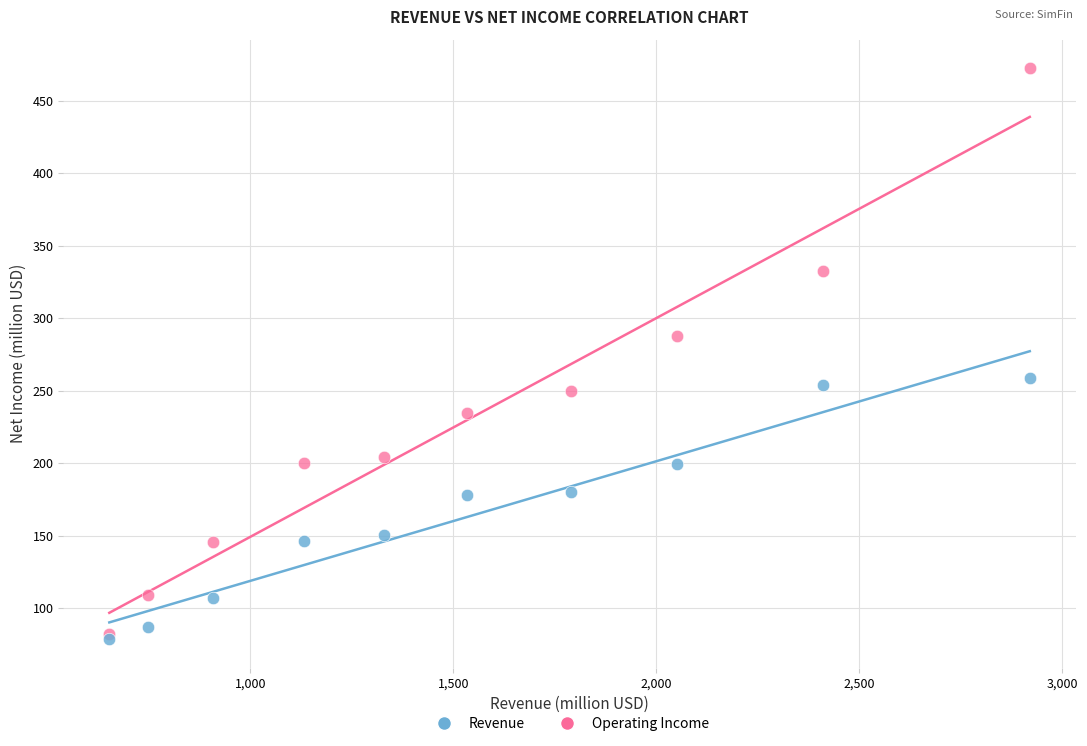

In the Operating Income series, what Y value is closest to 277?

288.0